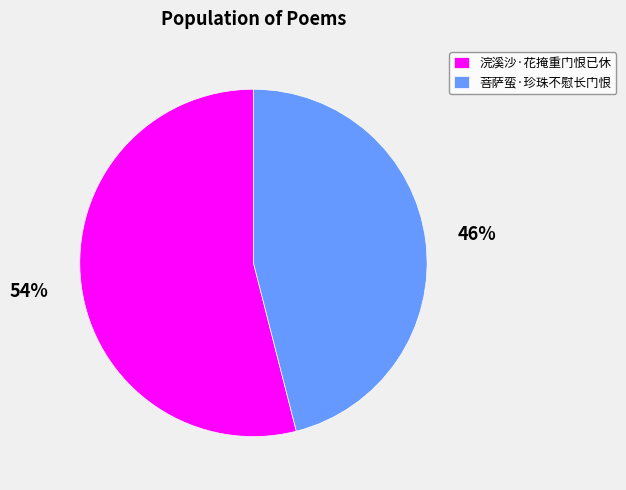

What percentage is the 菩萨蛮·珍珠不慰长门恨 slice, to the nearest percent?

46%